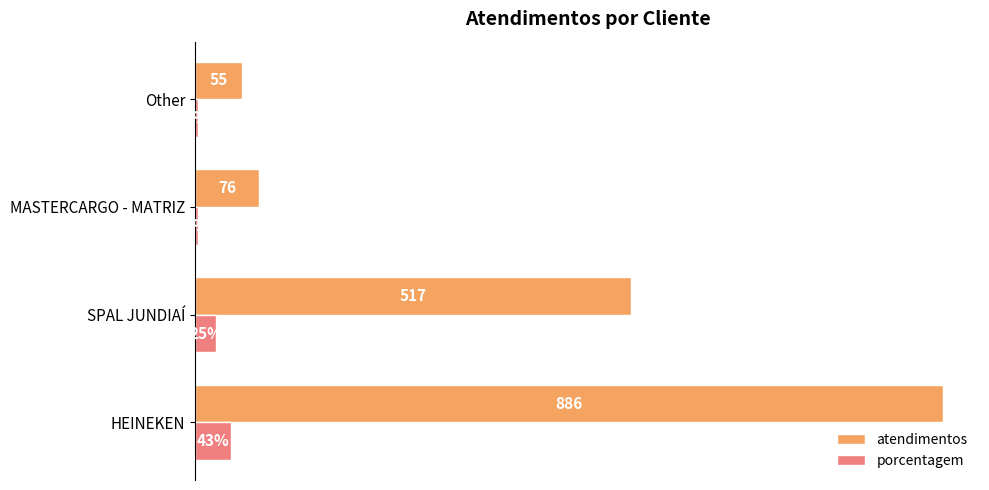

Which category has the lowest value in the atendimentos series?

Other